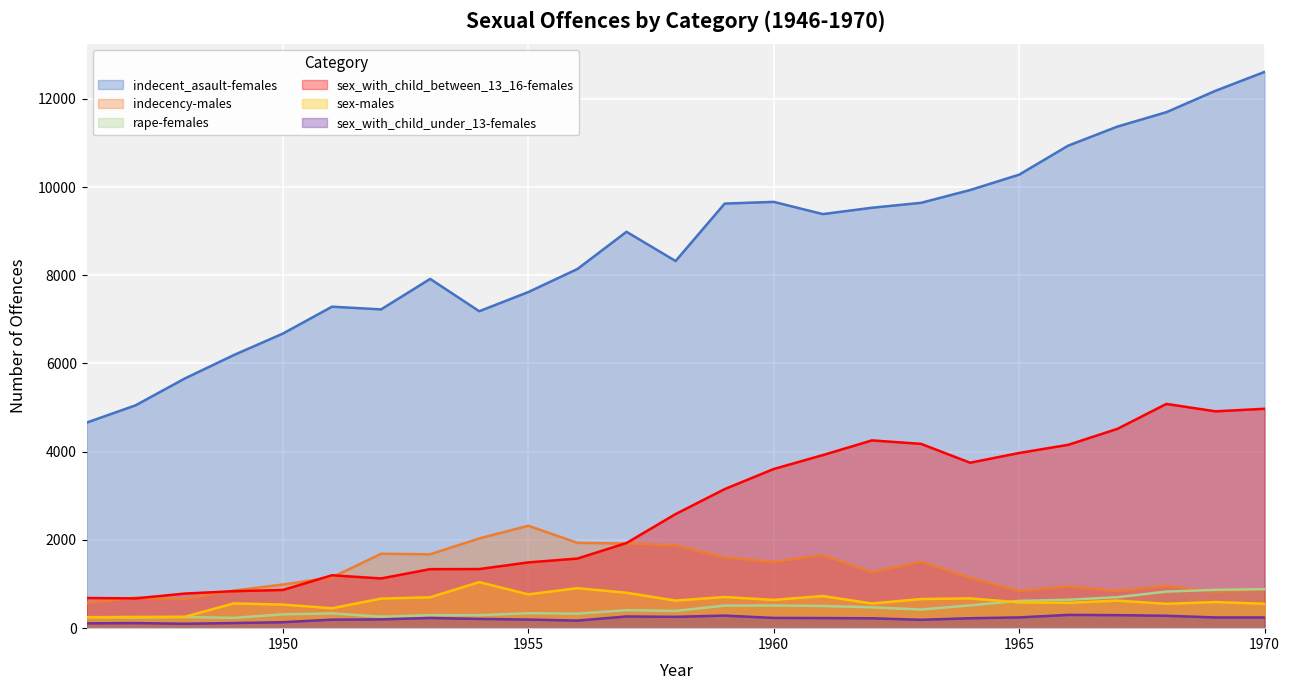

Which has a higher value, 1962 or 1961?

1962